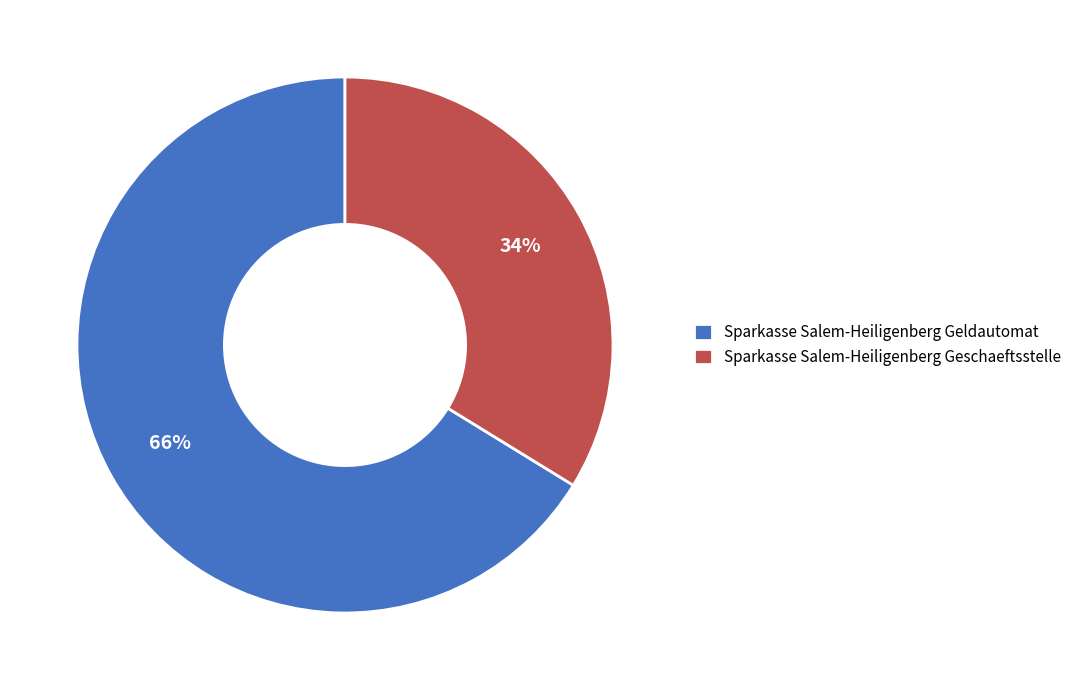

What is the largest slice in the pie chart?

Sparkasse Salem-Heiligenberg Geldautomat